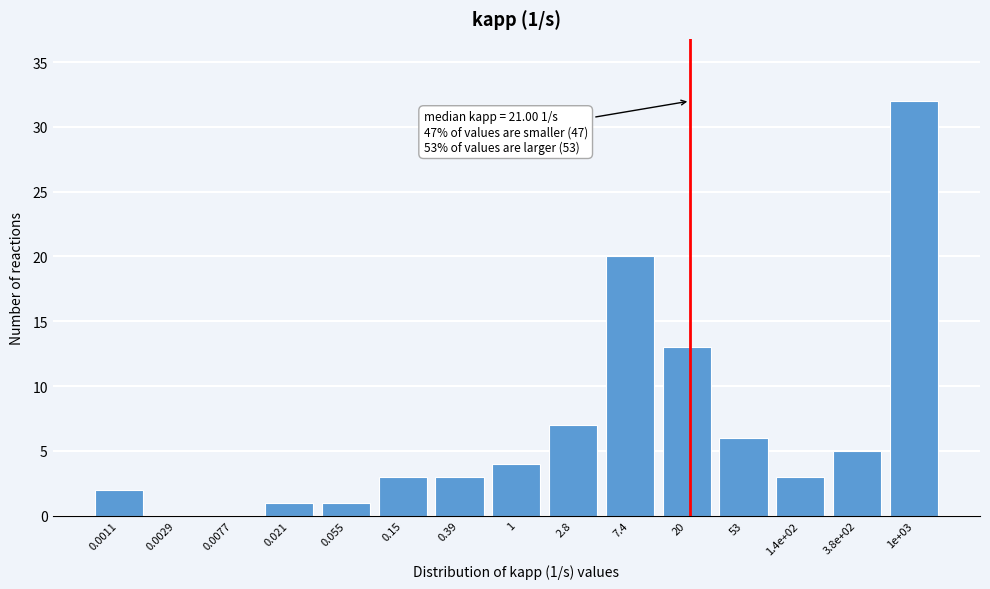

Reading right to left, list all the values displayed in this chart.

1e+03=32	3.8e+02=5	1.4e+02=3	53=6	20=13	7.4=20	2.8=7	1=4	0.39=3	0.15=3	0.055=1	0.021=1	0.0077=0	0.0029=0	0.0011=2